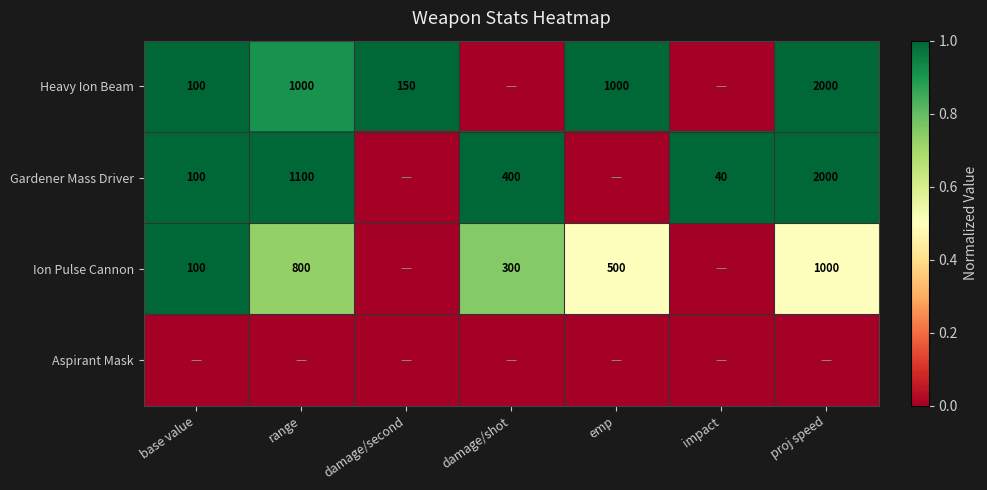

At which category is the sum across all series the highest?

base value